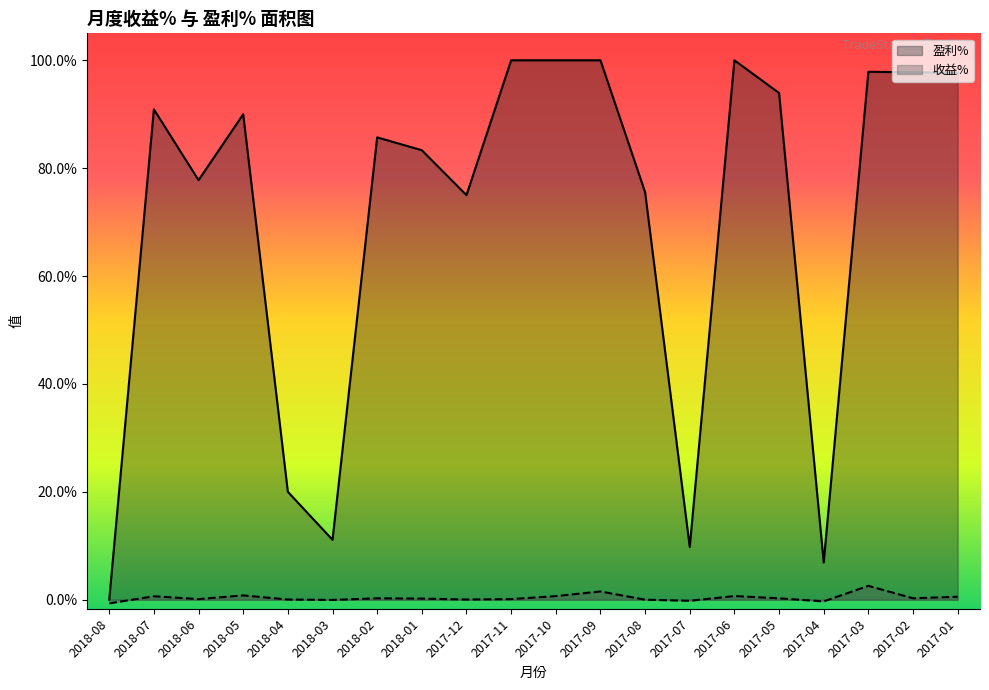

The 盈利% series shows 0.8 at 2017-12. True or false?

True